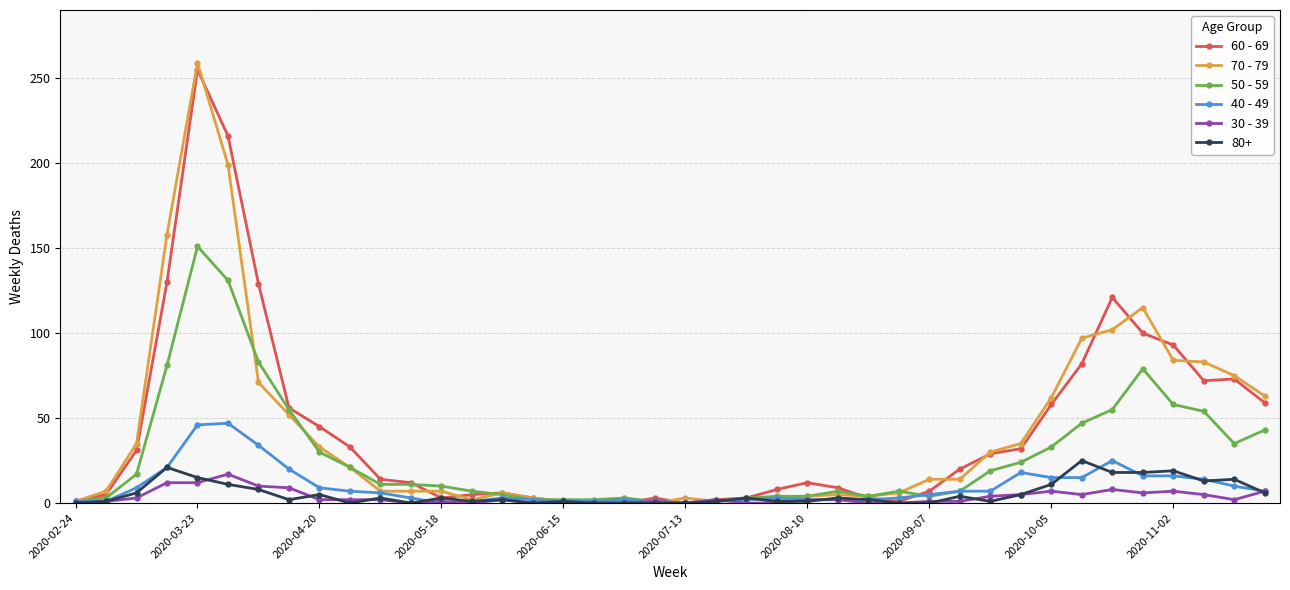

Which series has the largest range (max minus min)?

70 - 79